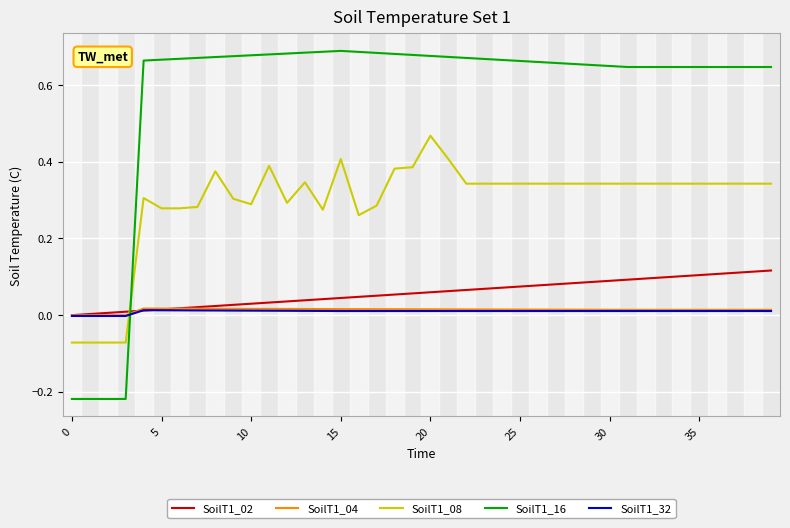

Which series has the largest range (max minus min)?

SoilT1_16